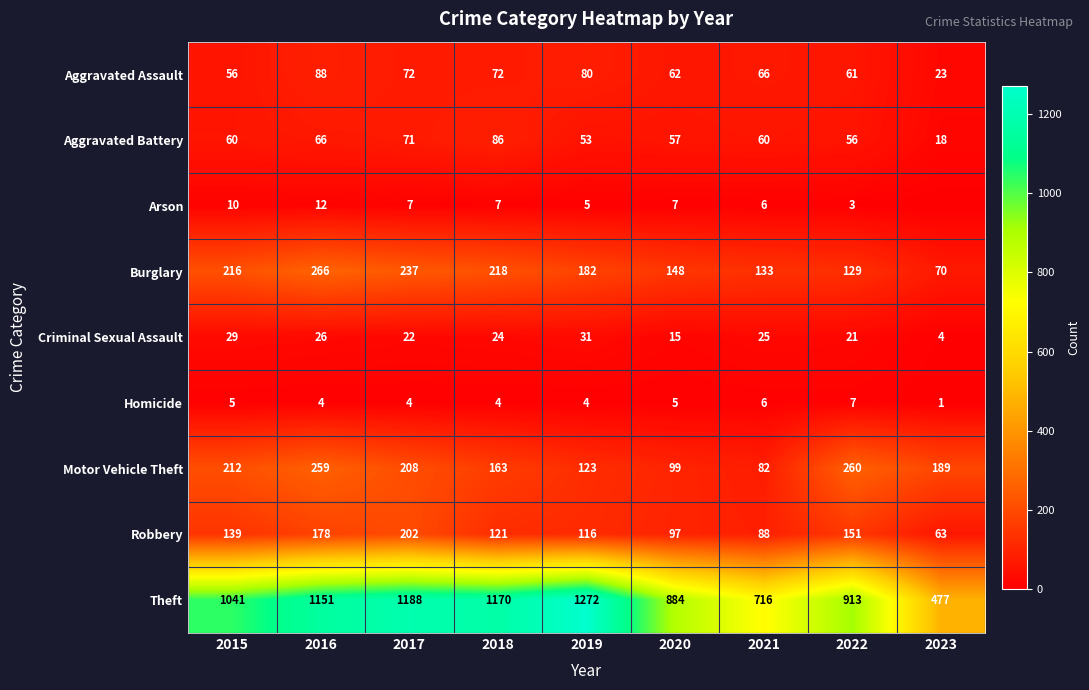

At 2020, list the series in order from smallest to largest.

Homicide, Arson, Criminal Sexual Assault, Aggravated Battery, Aggravated Assault, Robbery, Motor Vehicle Theft, Burglary, Theft